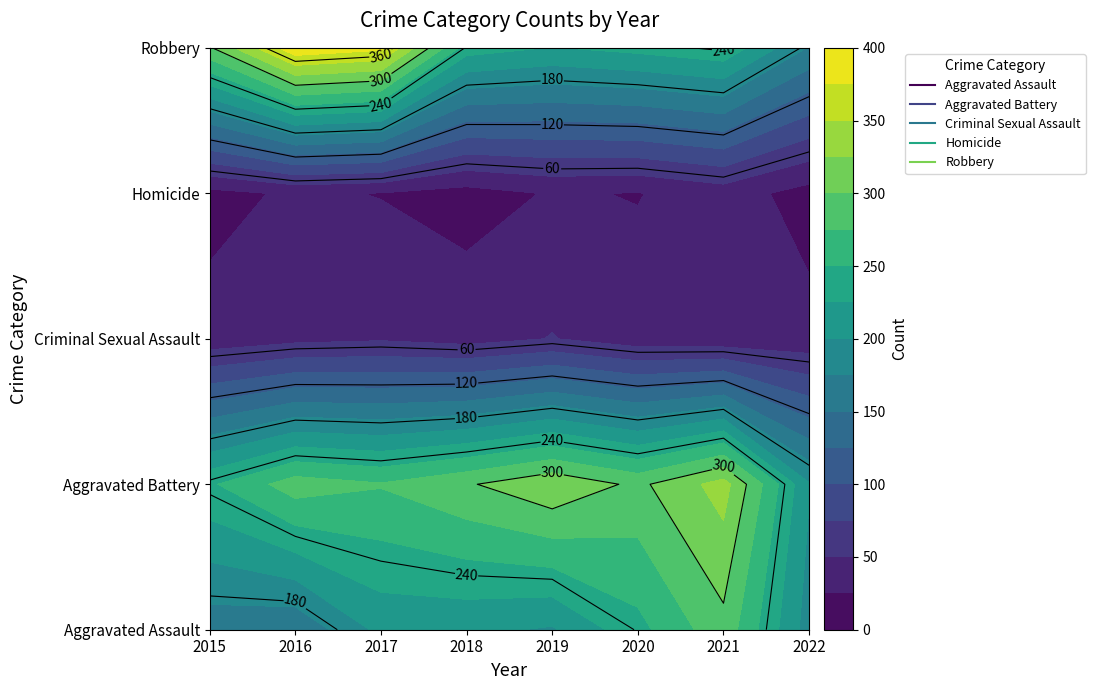

Reading left to right, extract all data points from this chart.

Aggravated Assault: 160	154	207	206	197	242	292	188
Aggravated Battery: 246	288	277	297	321	294	336	202
Criminal Sexual Assault: 34	43	47	40	51	36	33	33
Homicide: 17	29	24	15	27	24	37	15
Robbery: 297	394	381	237	224	233	244	173